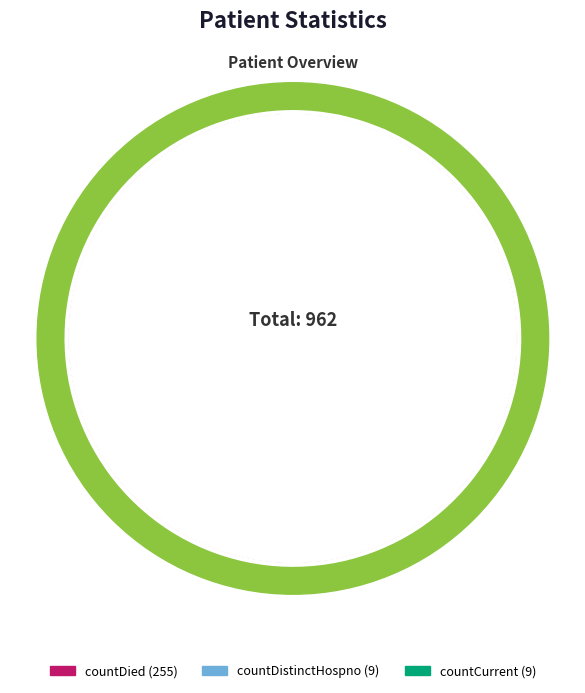

To the nearest percent, what is the difference between the largest and smallest slice percentages?

90%